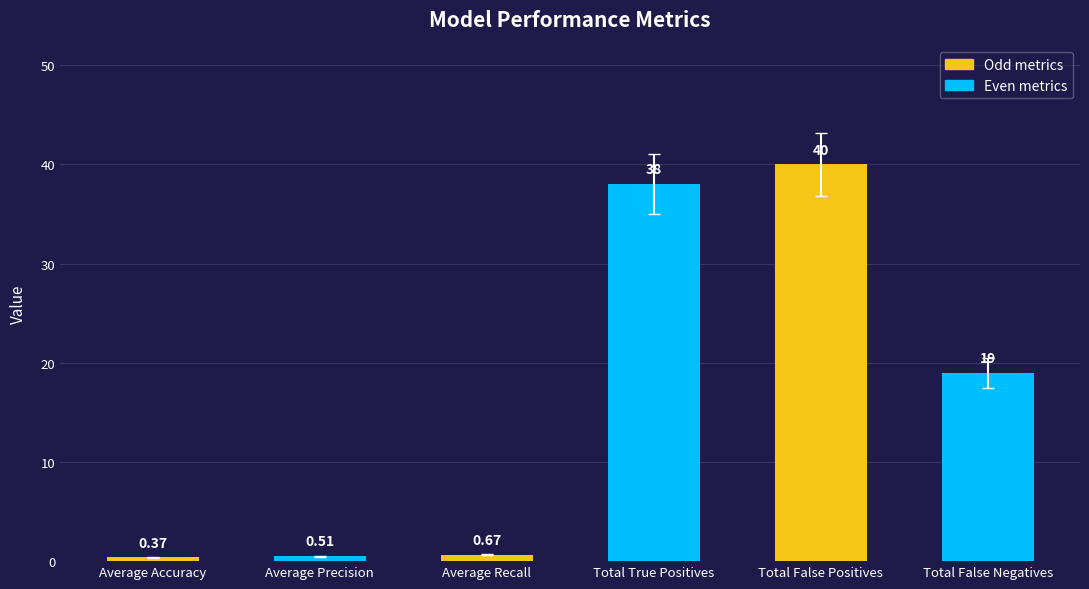

Rank the categories by value from highest to lowest.

Total False Positives, Total True Positives, Total False Negatives, Average Recall, Average Precision, Average Accuracy